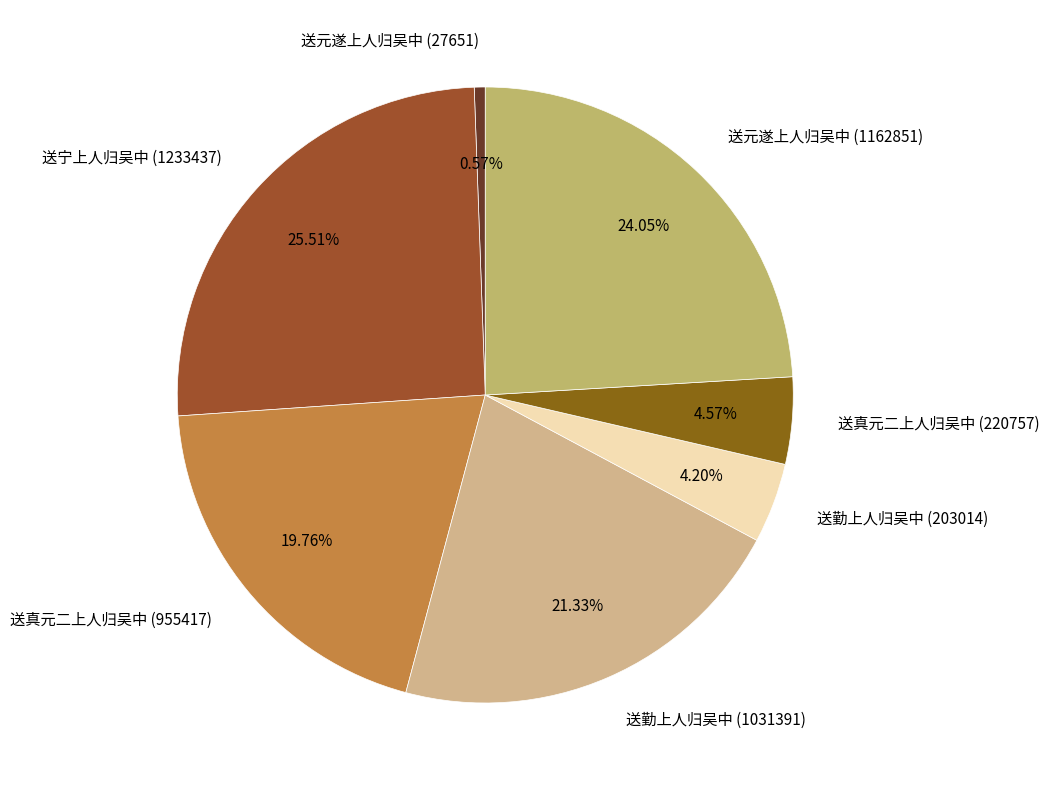

How many segments does this pie chart have?

7